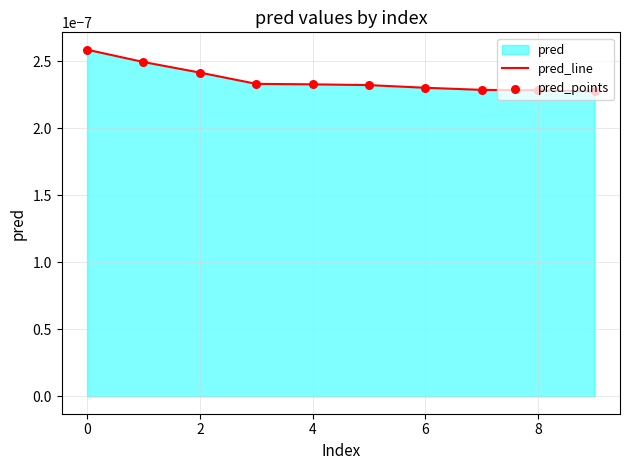

Is the value of pred_line at 8 greater than the value of pred_points at 7?

Yes